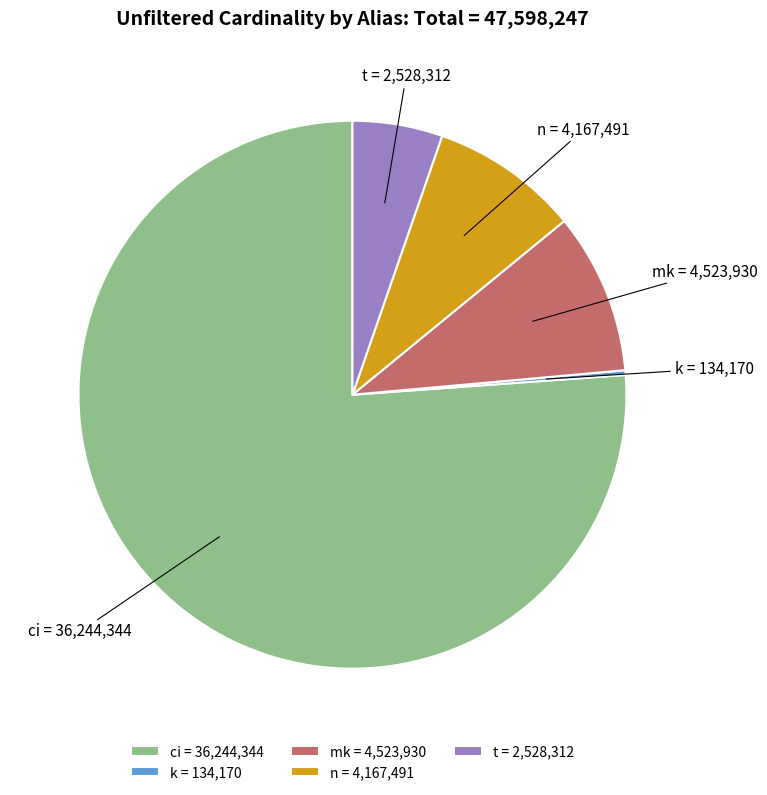

True or false: mk accounts for 3% of the total.

False